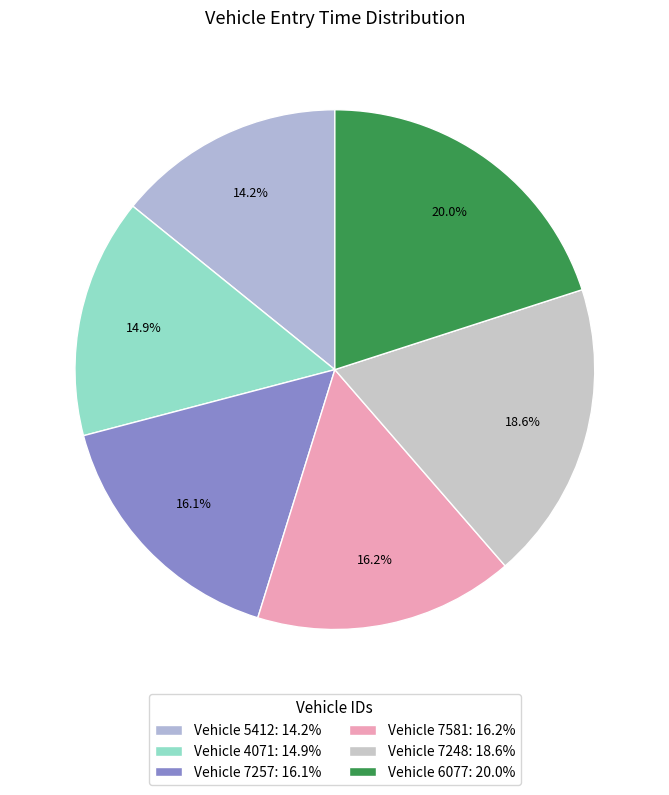

Count the number of slices in the pie.

6